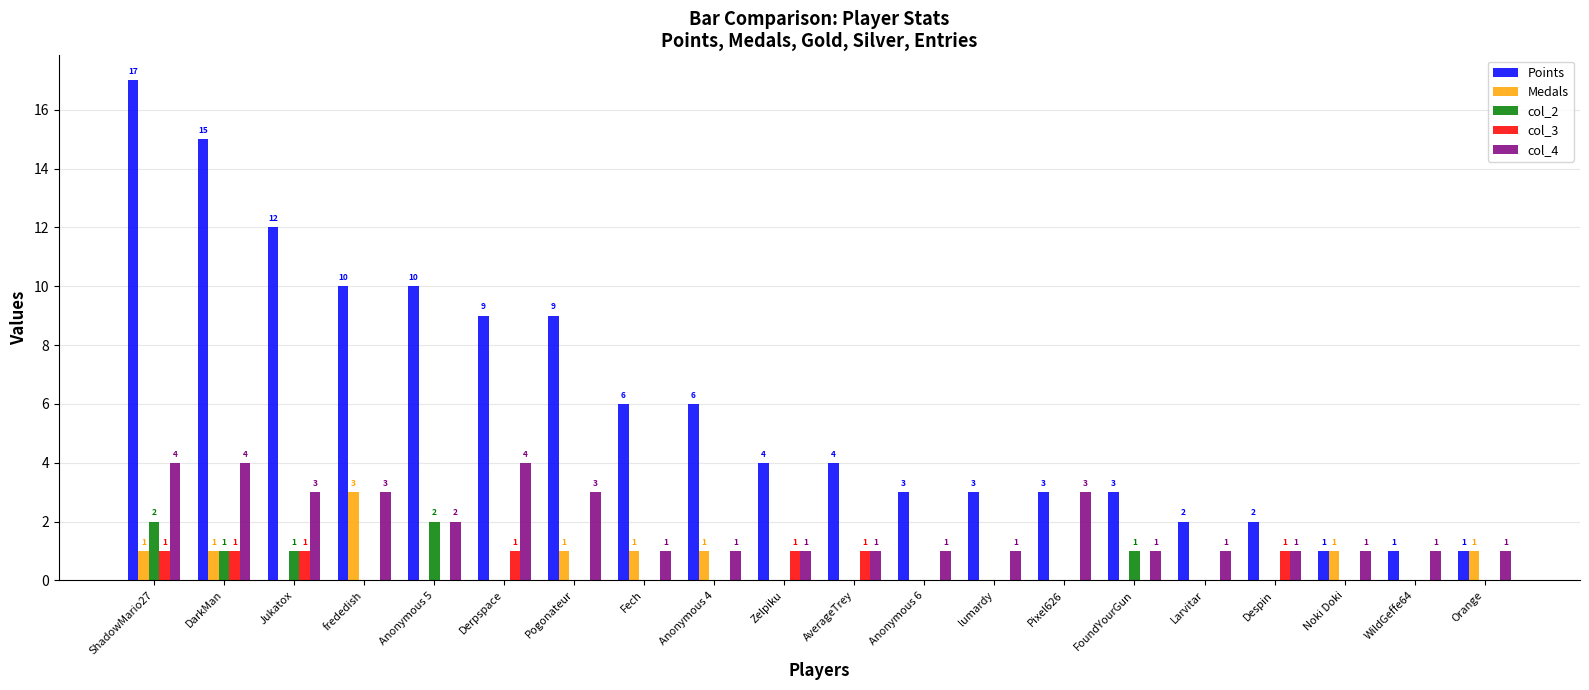

How many groups of bars are there?

20